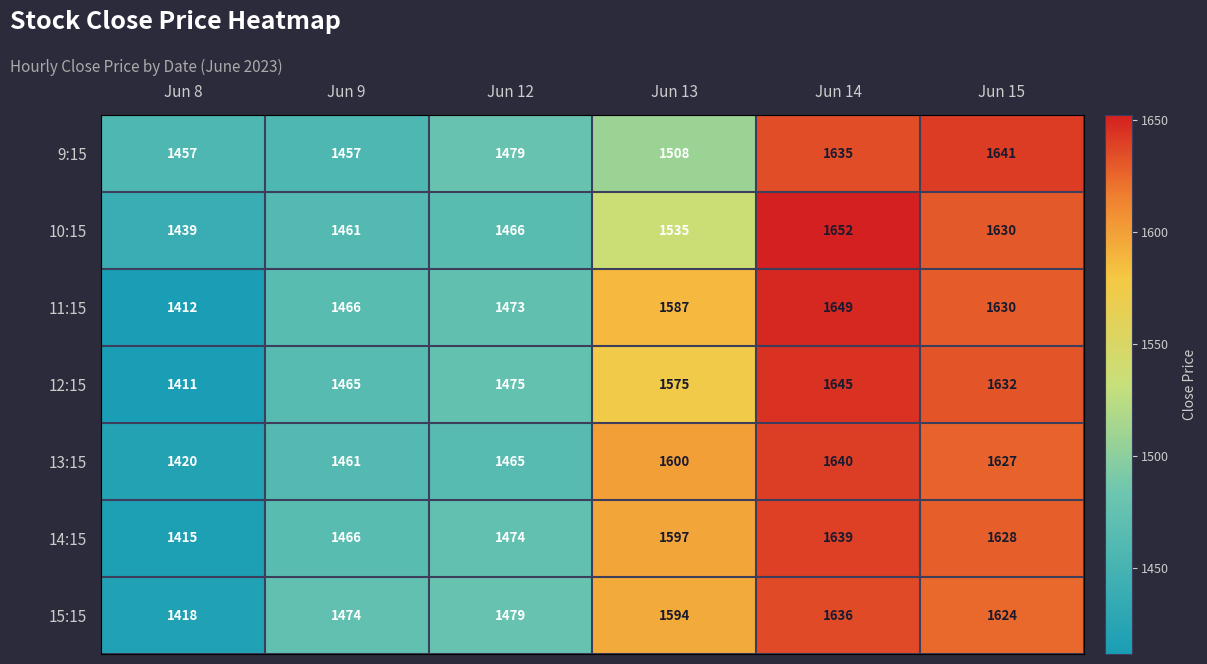

Which series changed the most between Jun 12 and Jun 15?

10:15